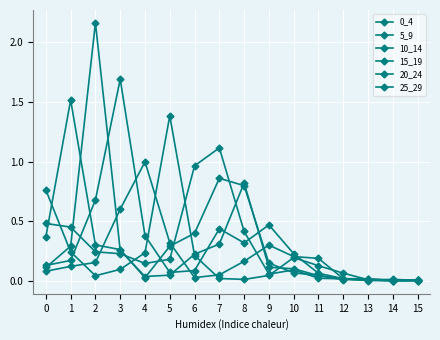

What is the spread (max minus min) of values at 7?

1.1